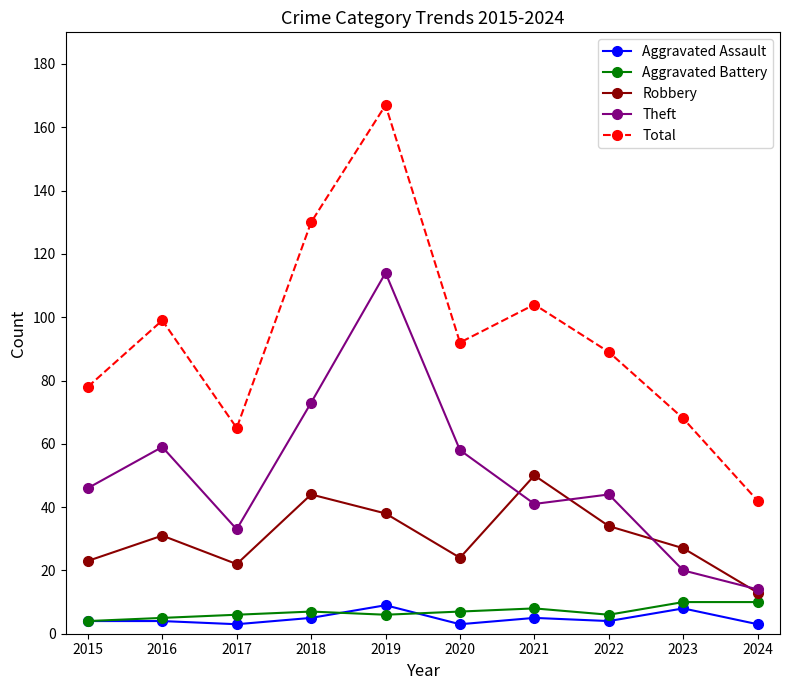

Between 2018 and 2022, which series saw the biggest shift?

Total